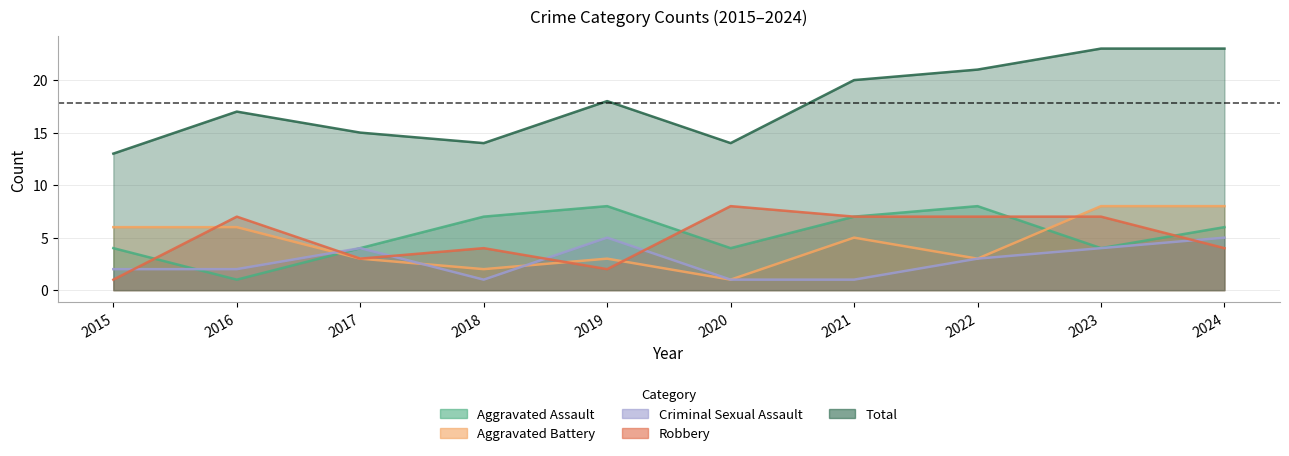

The Aggravated Assault series shows 4 at 2018. True or false?

False